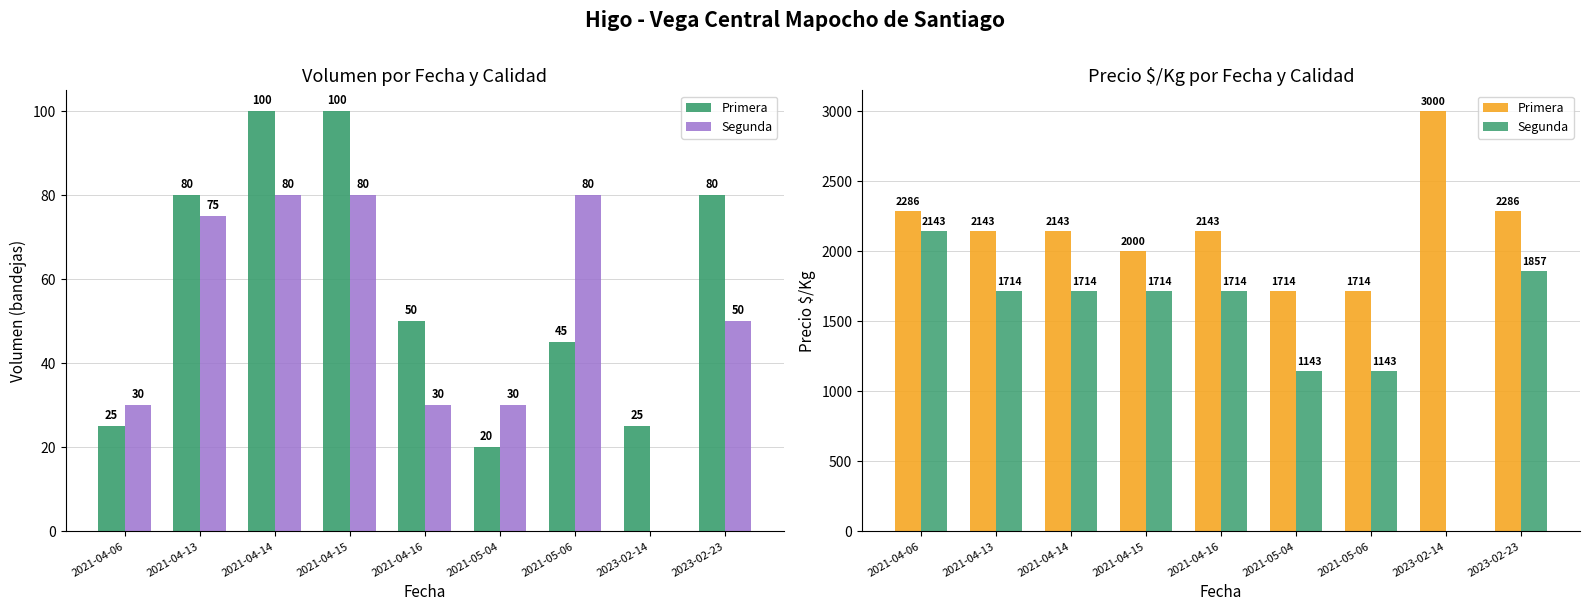

Rank the series by their maximum value, from lowest to highest.

Segunda, Primera